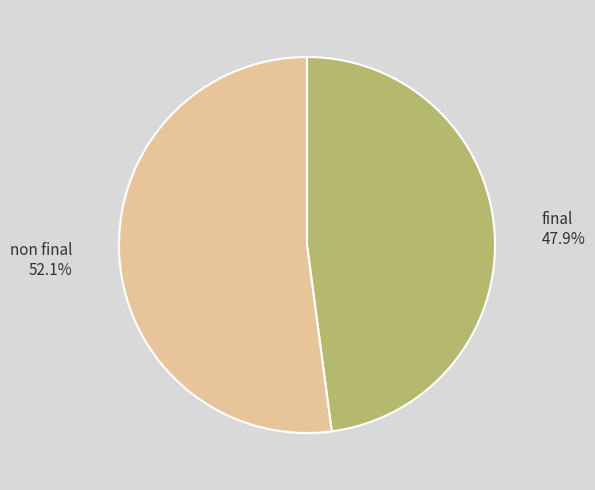

Which has a higher value, non final or final?

non final